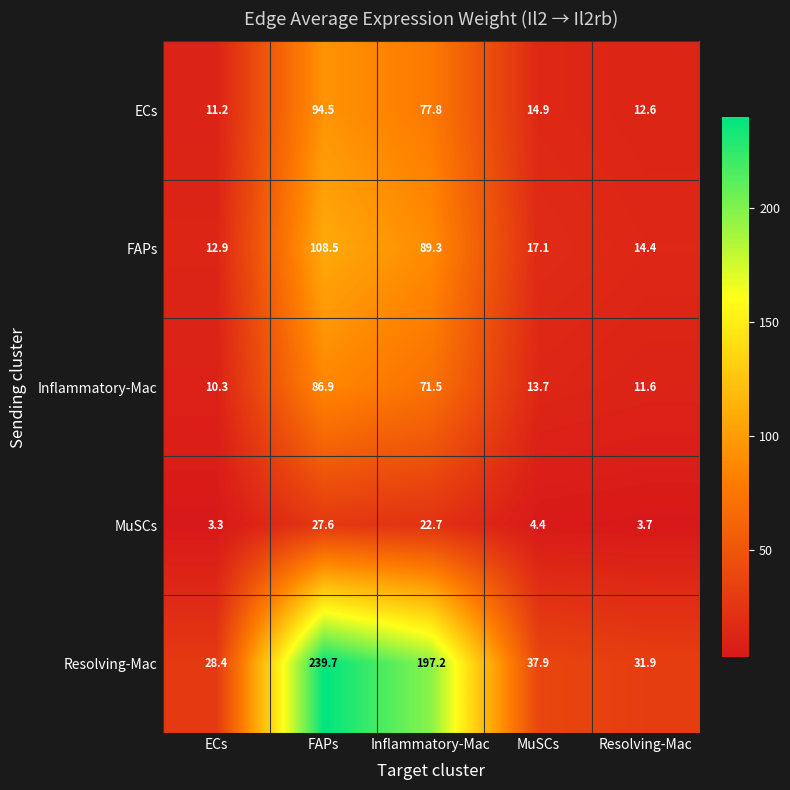

At which category does the chart reach its minimum across all series?

ECs